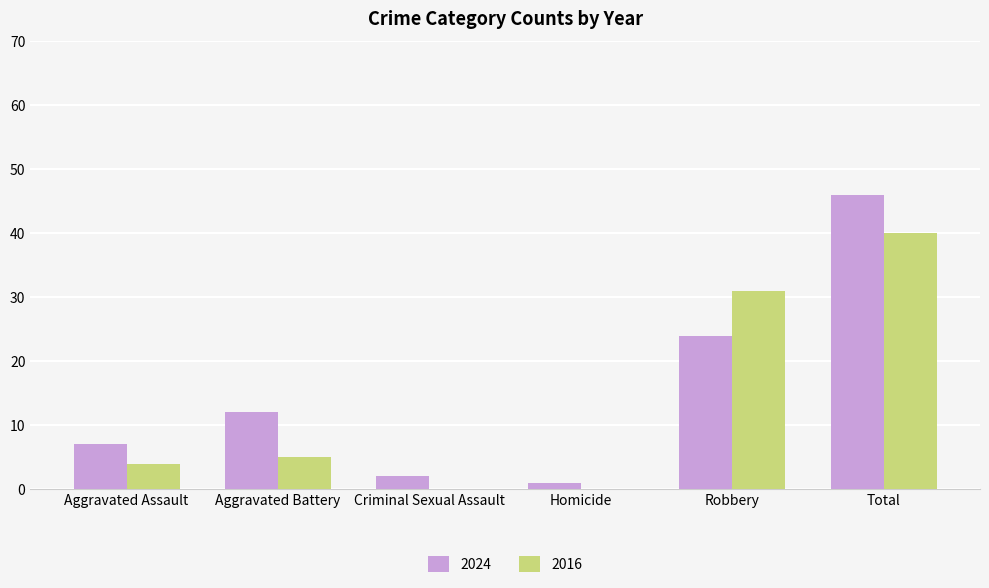

Reading left to right, what are all the values shown in this chart?

2024: 7	12	2	1	24	46
2016: 4	5	0	0	31	40